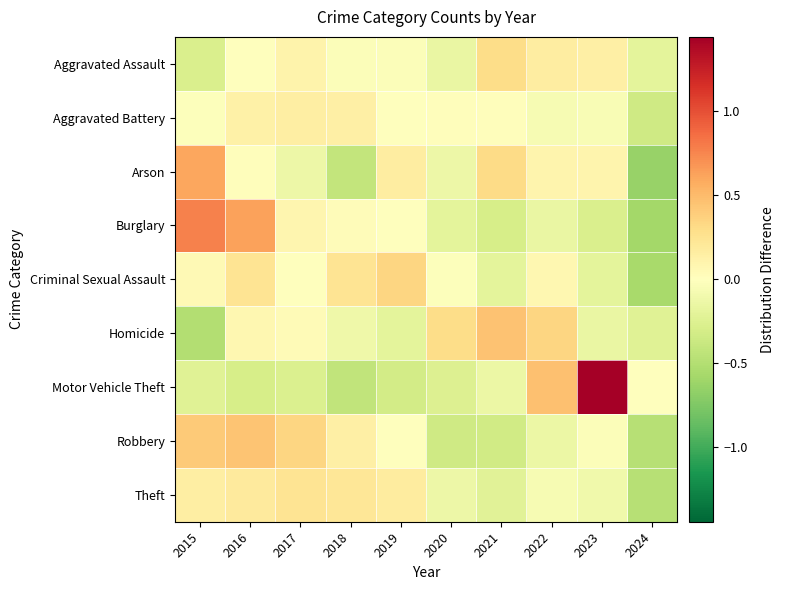

At which category is the sum across all series the highest?

2016